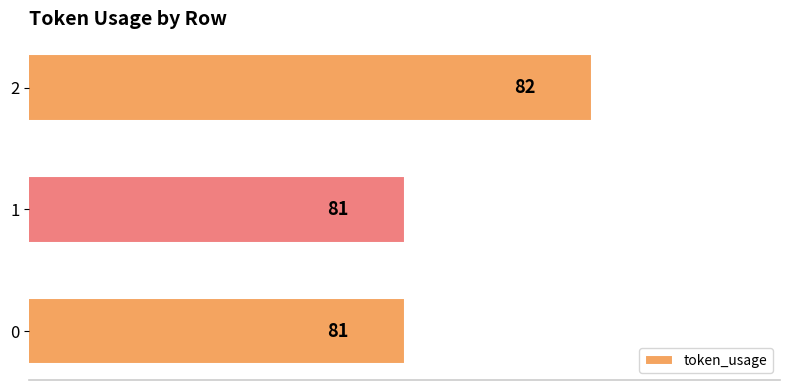

Reading bottom to top, list all the values displayed in this chart.

81	81	82